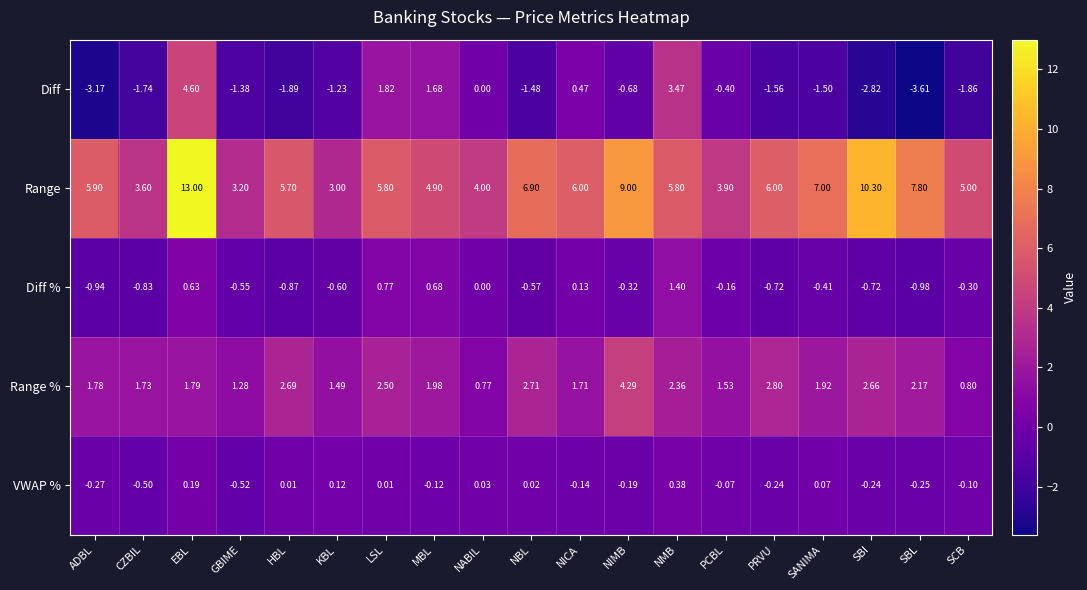

At which label does VWAP % reach its minimum?

GBIME